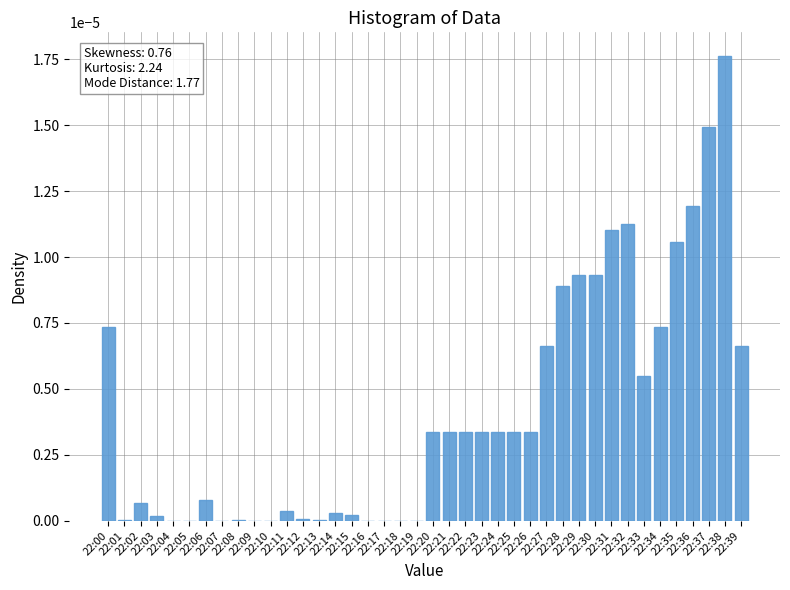

Count the number of categories in the chart.

40